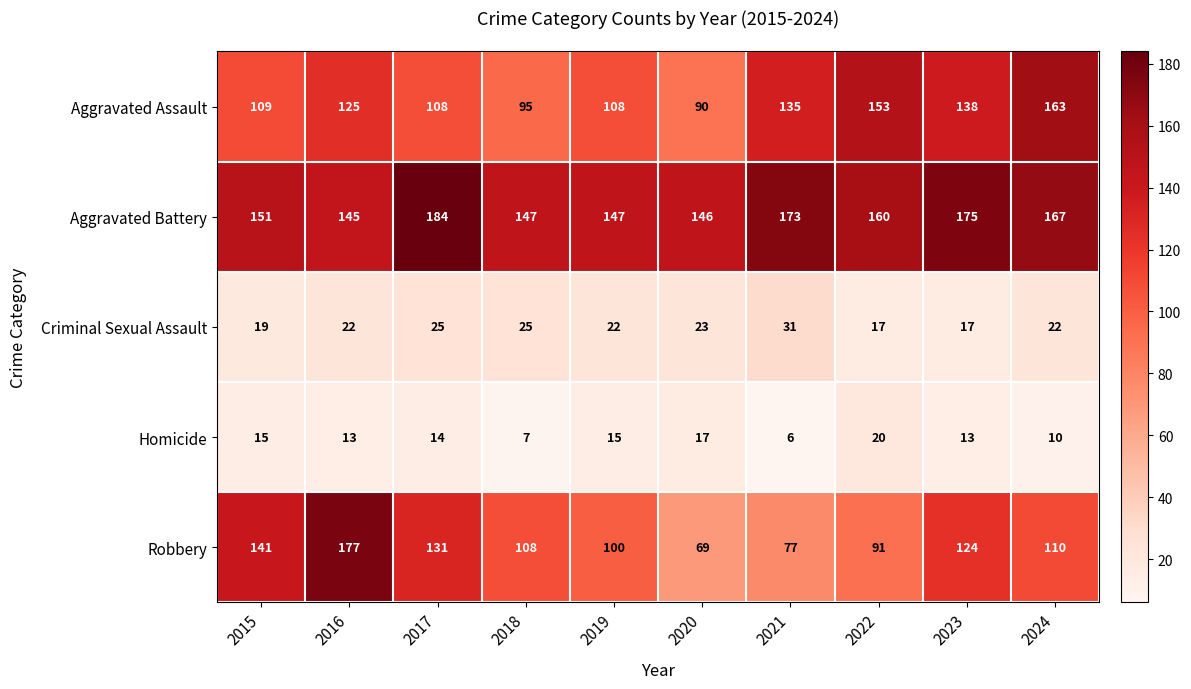

At 2024, list the series in order from largest to smallest.

Aggravated Battery, Aggravated Assault, Robbery, Criminal Sexual Assault, Homicide